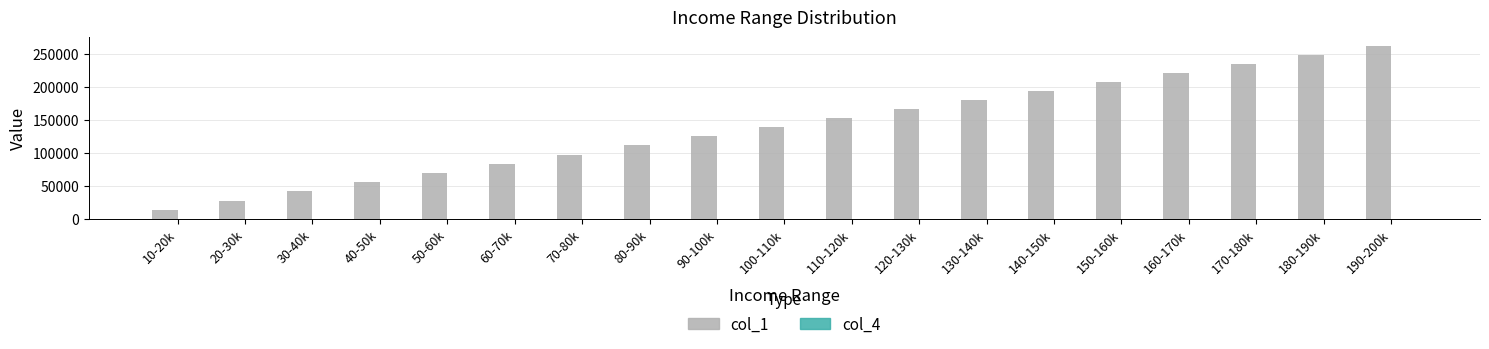

The value of col_1 at 120-130k is 166586.0. True or false?

True